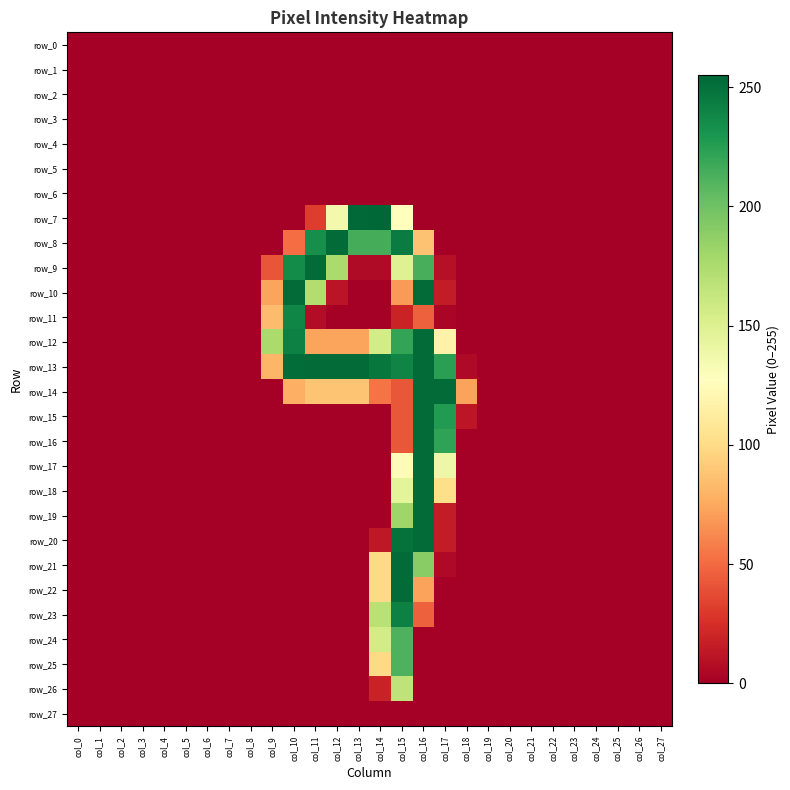

List the series in order of their peak value, lowest first.

row_0, row_1, row_2, row_3, row_4, row_5, row_6, row_27, row_26, row_24, row_25, row_11, row_23, row_8, row_9, row_10, row_12, row_13, row_14, row_15, row_16, row_17, row_18, row_19, row_20, row_21, row_22, row_7